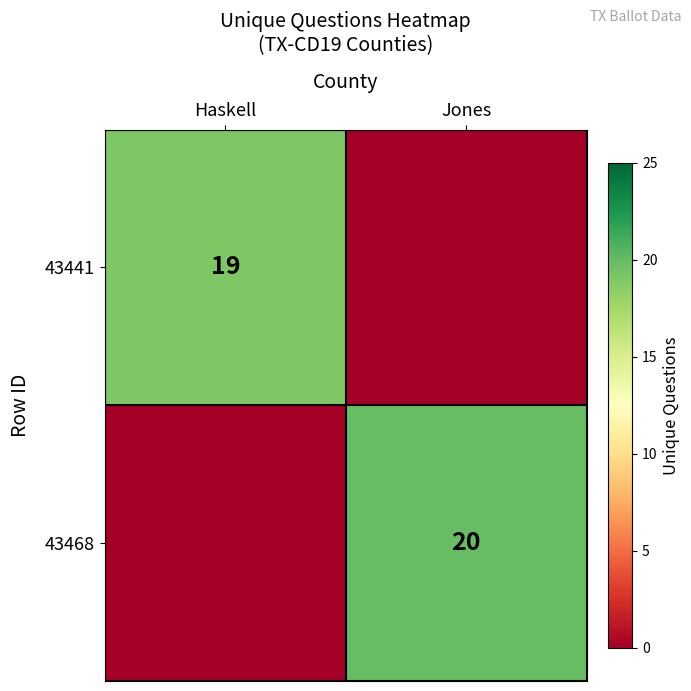

The value of 43441 at Haskell is 25. True or false?

False